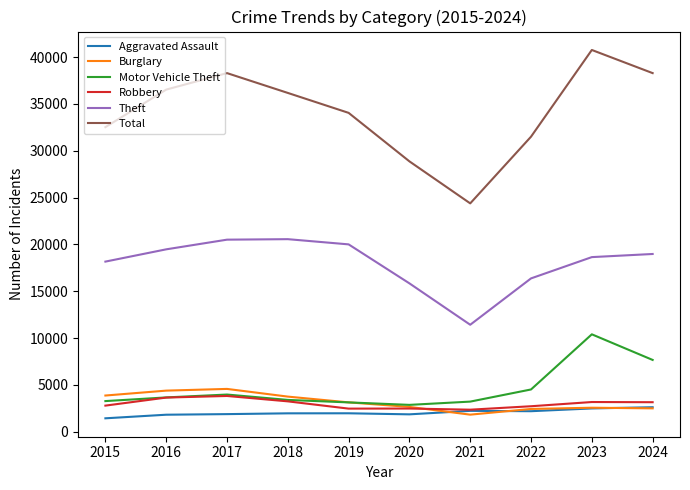

Which series changed the most between 2020 and 2023?

Total